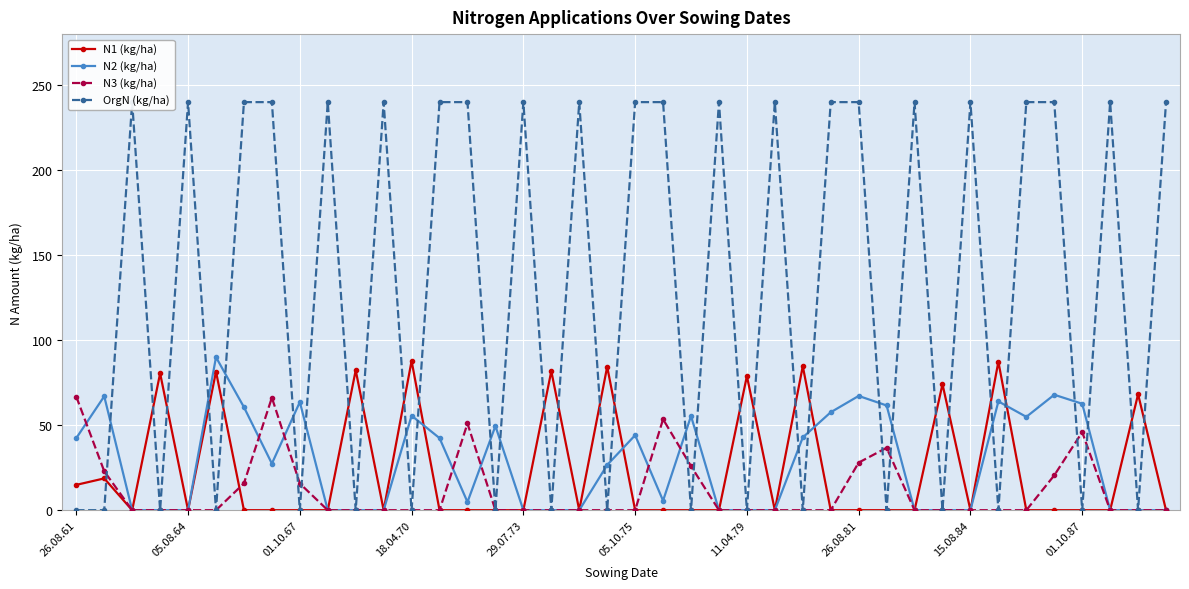

How many values in N1 (kg/ha) are above zero?

13